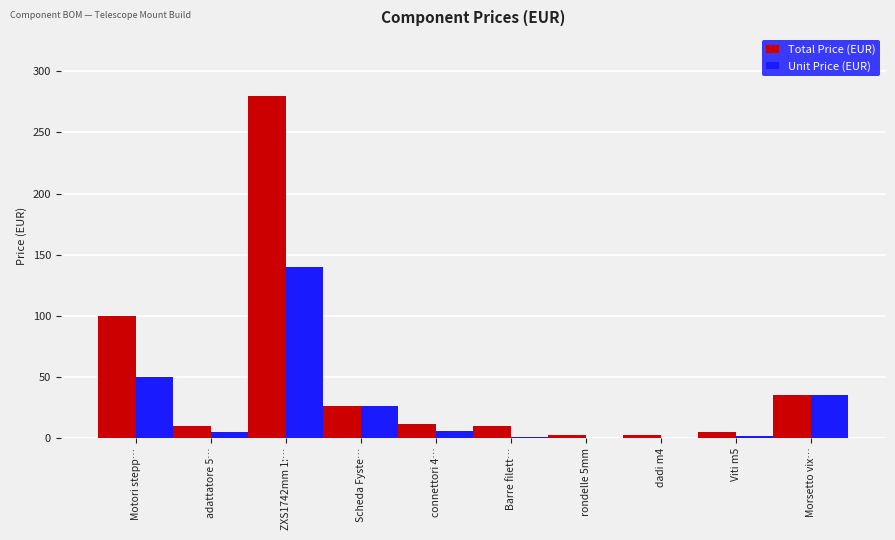

What is the total value across all series at ZXS1742mm 1:…?

420.0